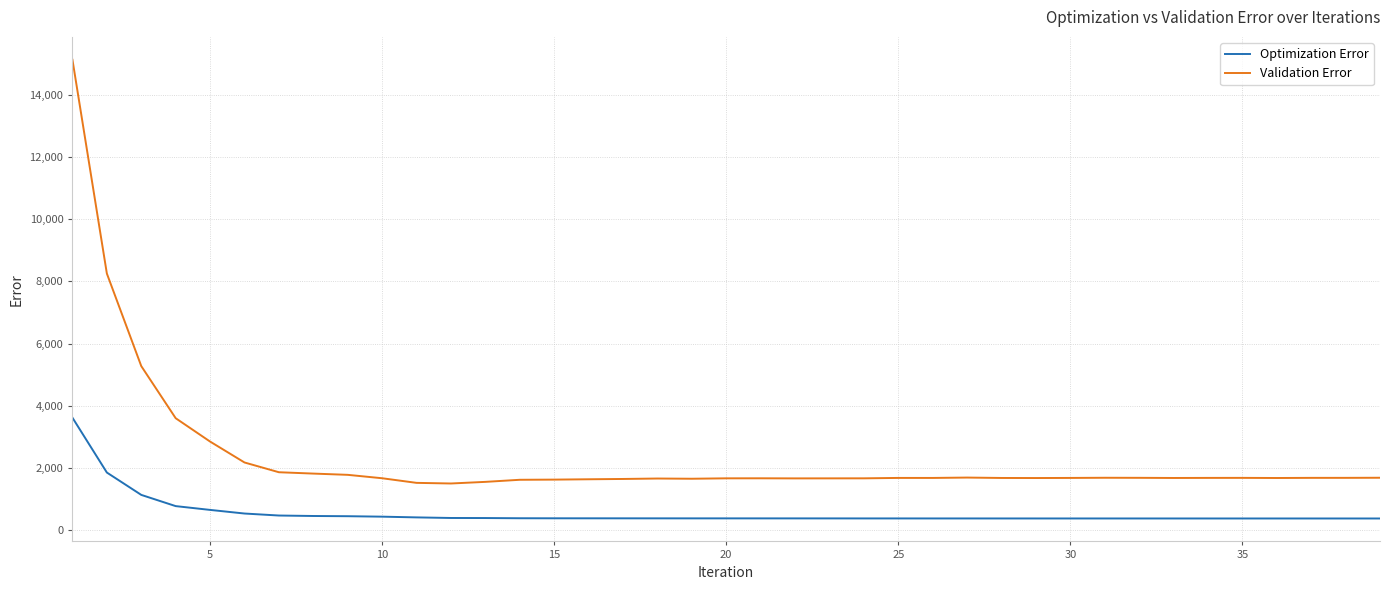

What is the difference between the maximum and minimum values in the Validation Error series?

13641.0